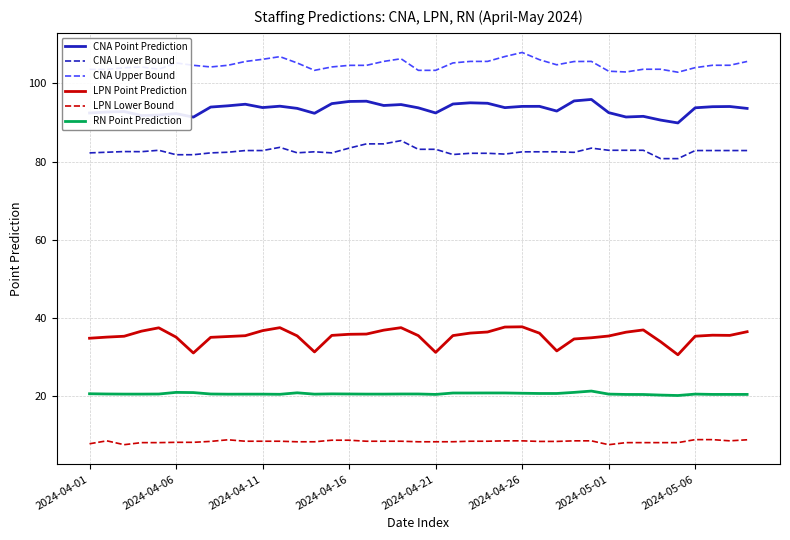

What is the greatest value displayed?

108.0